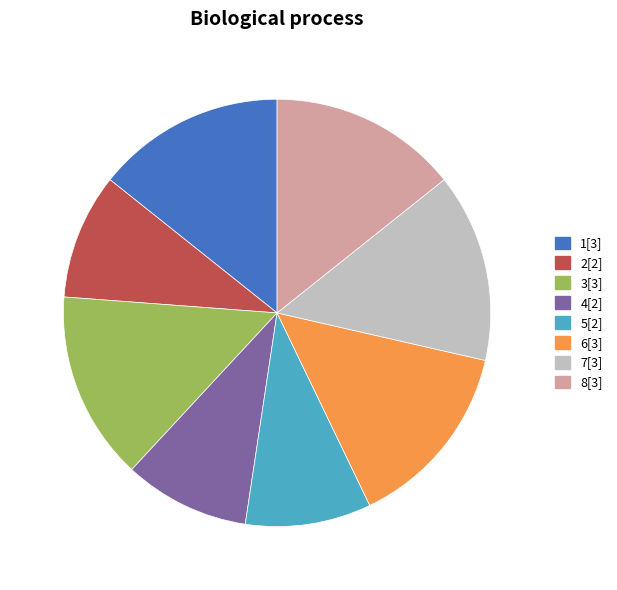

What is the ratio of the value at 5 to the value at 4?

1.0